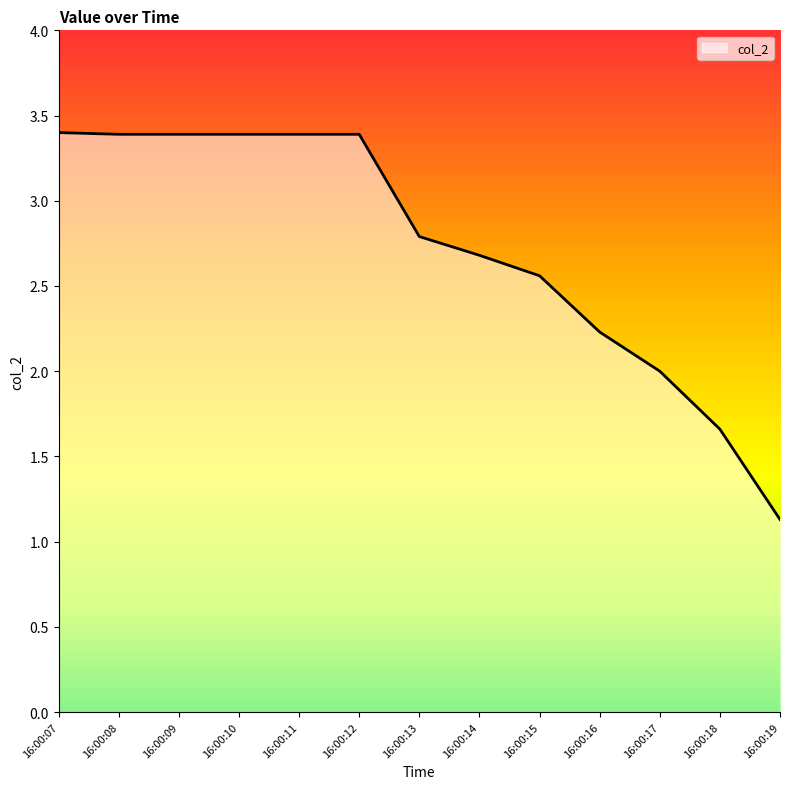

What is the sum of all values?

35.4